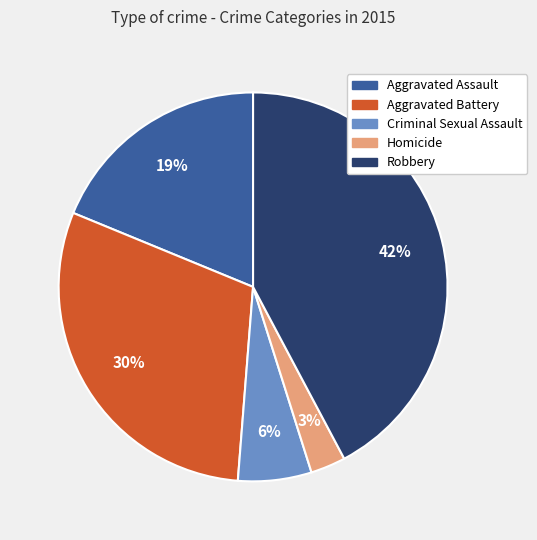

Do Aggravated Battery and Criminal Sexual Assault together represent more than half of the pie?

No